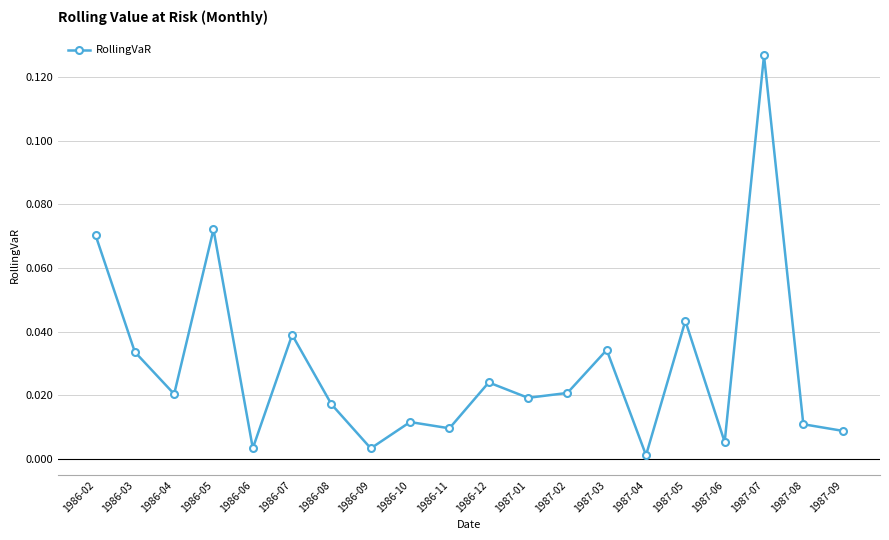

True or false: there are more than 2 points higher than both neighbors.

True